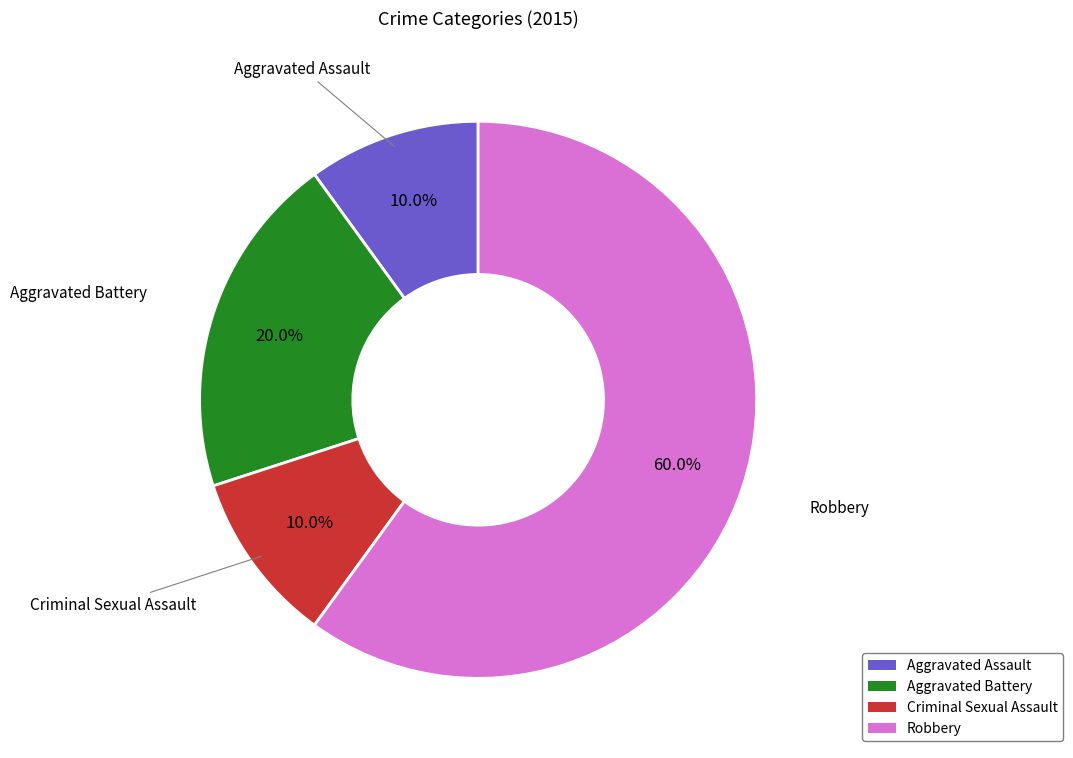

The Aggravated Assault slice represents 23% of the pie. True or false?

False